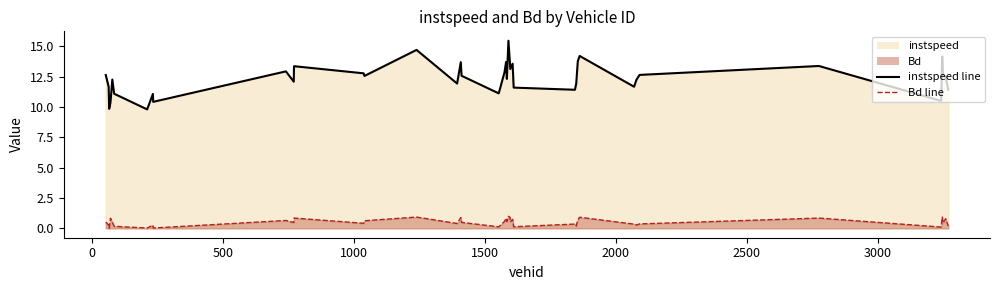

What is the difference between the second highest and minimum values in the instspeed line series?

4.9